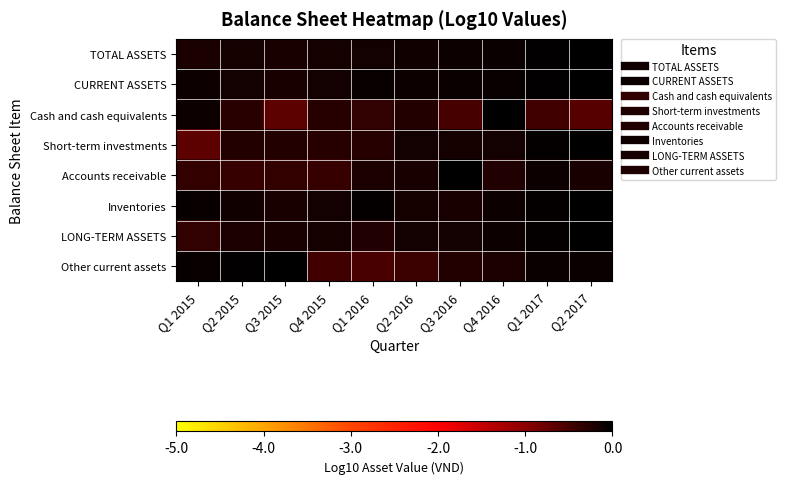

At Q4 2015, list the series in order from smallest to largest.

Other current assets, Accounts receivable, Cash and cash equivalents, Short-term investments, LONG-TERM ASSETS, TOTAL ASSETS, CURRENT ASSETS, Inventories